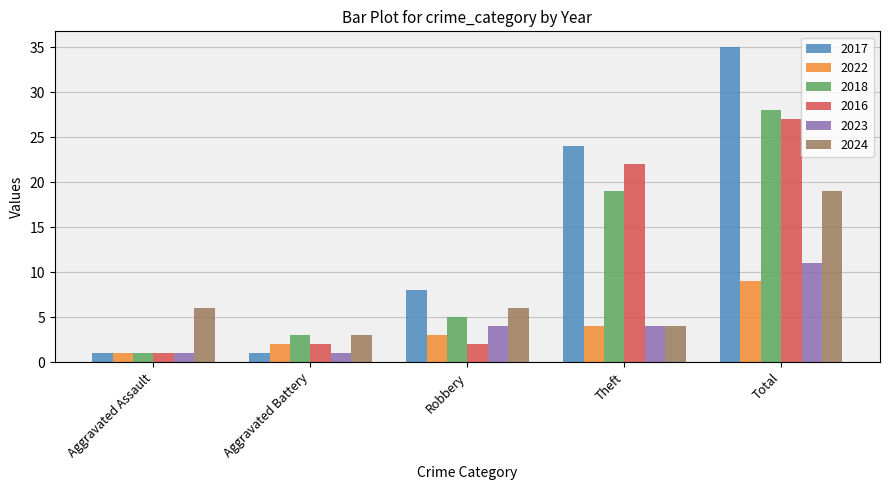

How many bars are there in total?

30